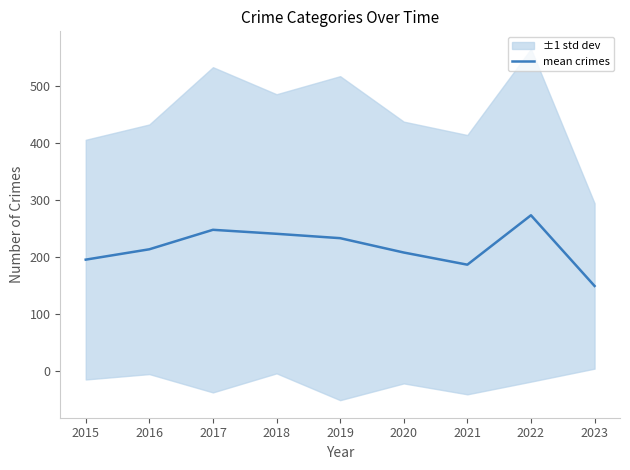

What is the maximum value shown in the chart?

272.8